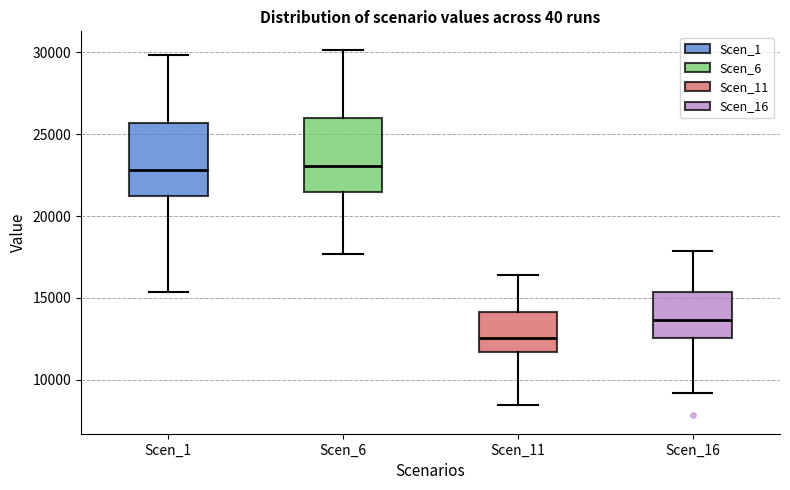

Where is the upper edge of the box for Scen_1 on the y-axis? The values are not printed on the chart, so give them approximately, as read against the axis.

25500